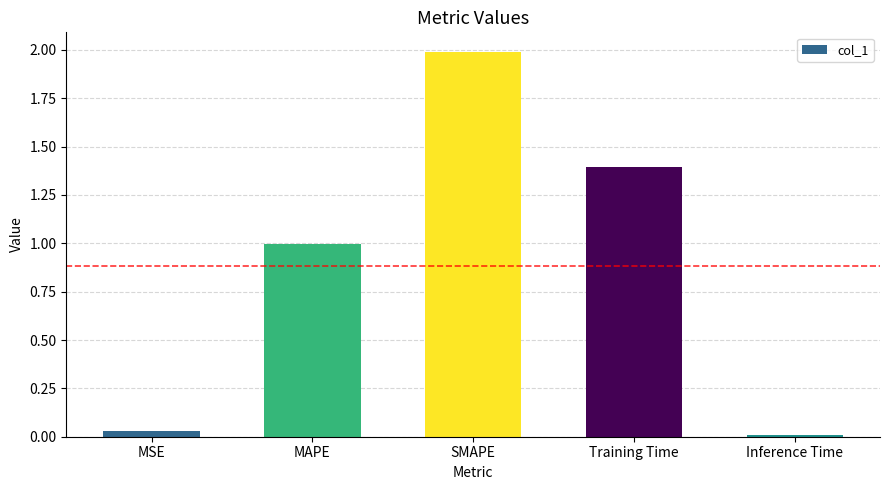

What is the average value?

0.9